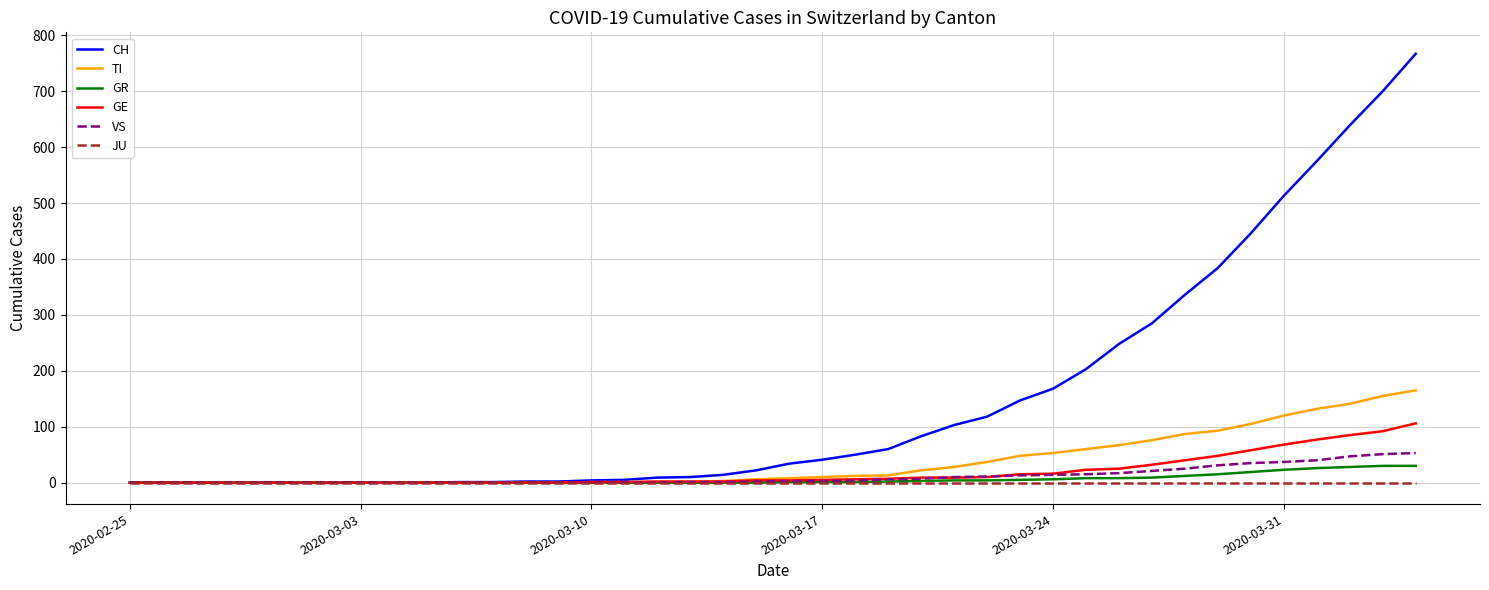

Which series has the widest spread of values?

CH